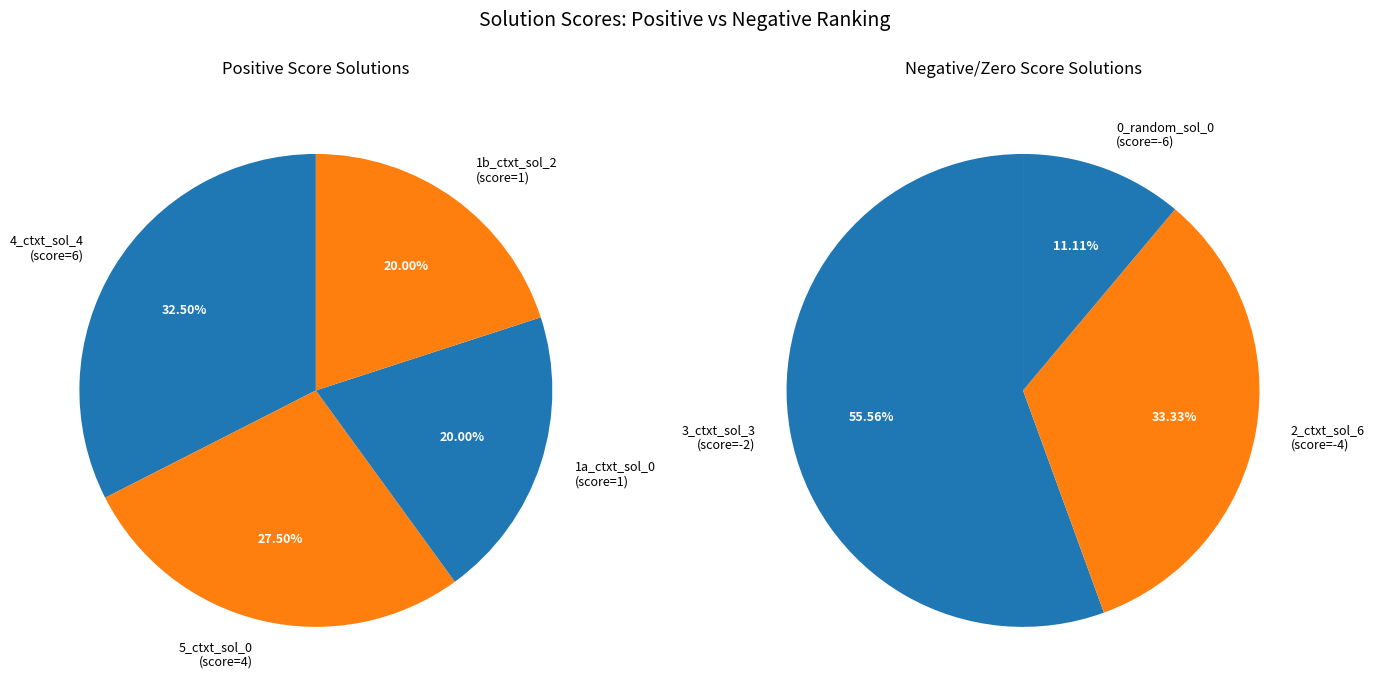

What is the change in value from 1b_ctxtfull_sol_2.py to 0_random_search_sol_0.py?

-7